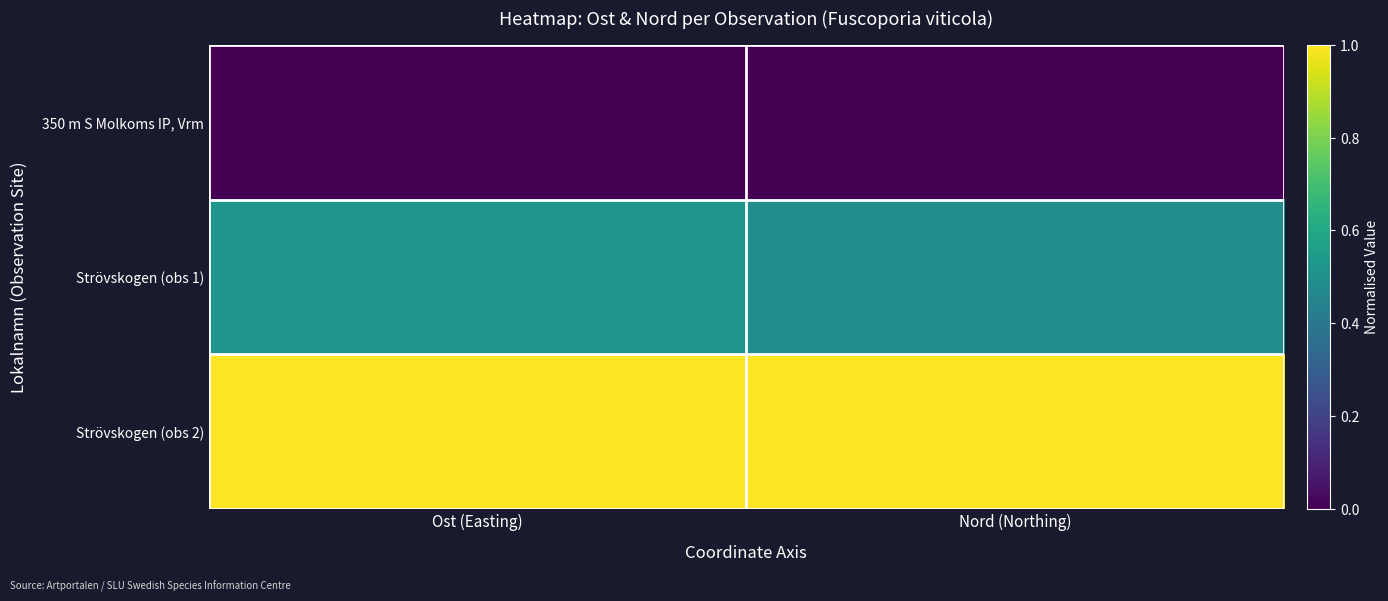

Rank the series by their average value, from highest to lowest.

Strövskogen (obs 2), Strövskogen (obs 1), 350 m S Molkoms IP, Vrm